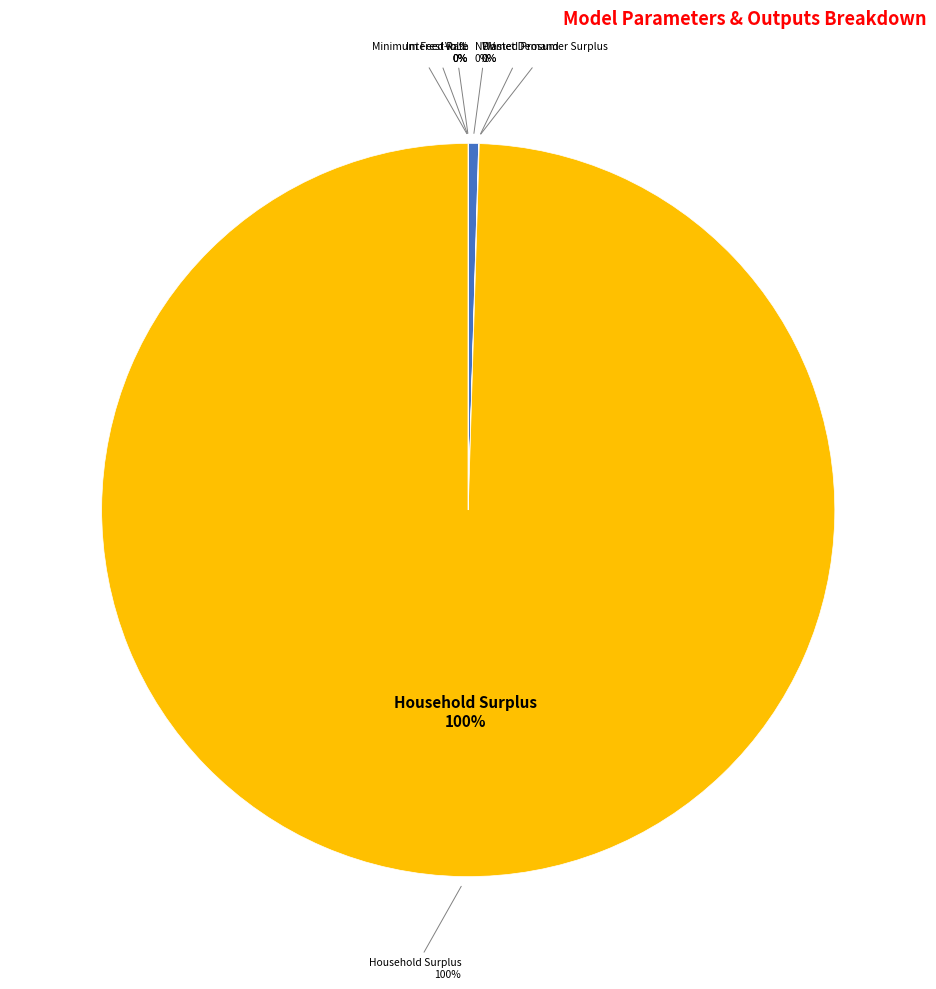

Which slice represents more than half of the pie?

Household Surplus